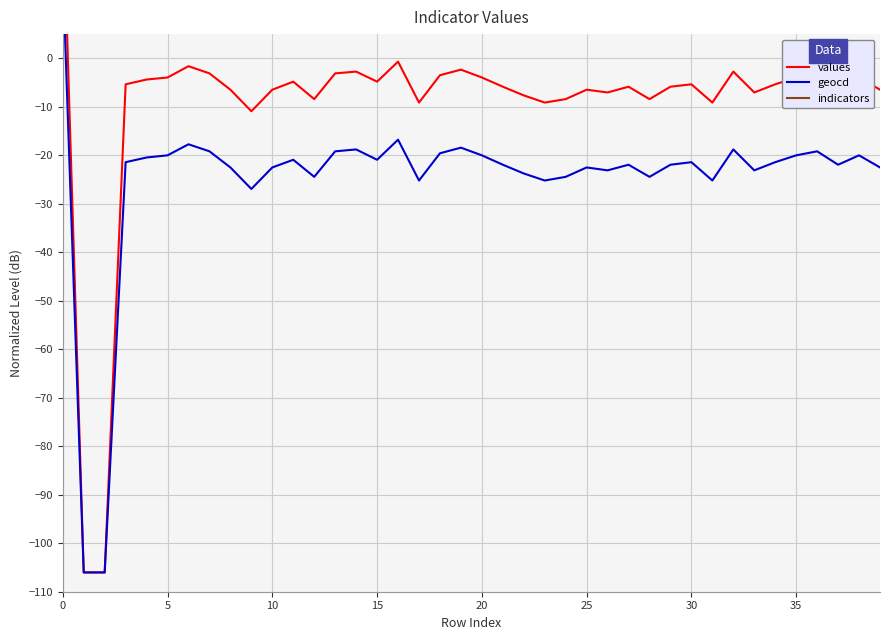

Which has a higher value, 10 or 25?

25